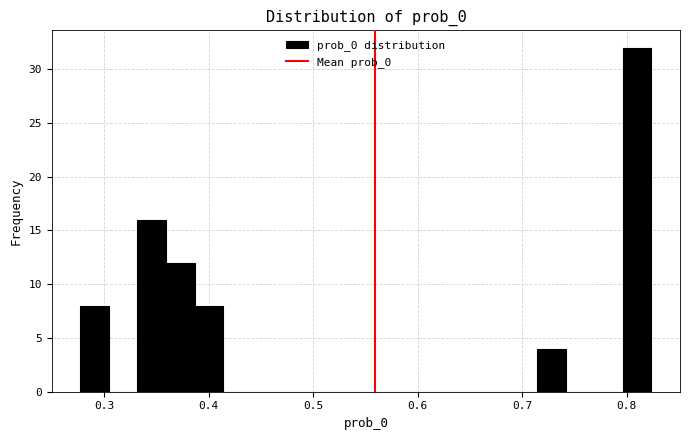

Around what value on the x-axis is the tallest bar? Give the approximate position of its centre, as read against the axis.

0.81